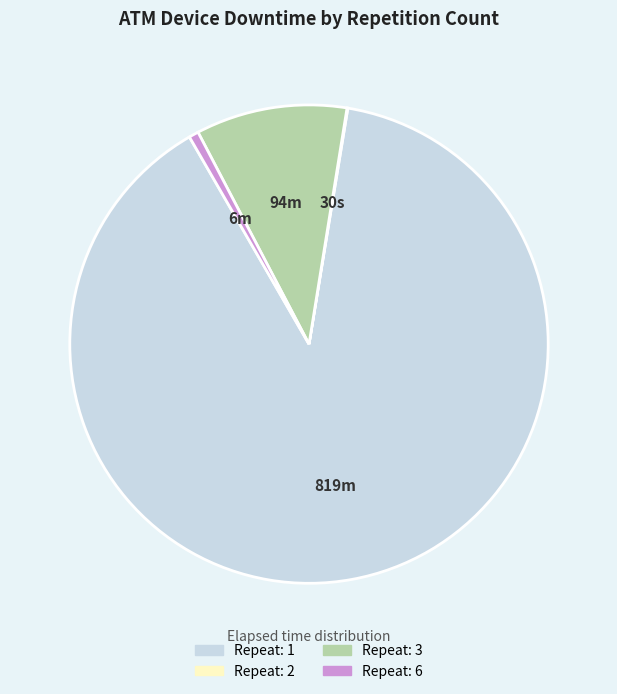

Is there a majority slice in this chart?

Yes